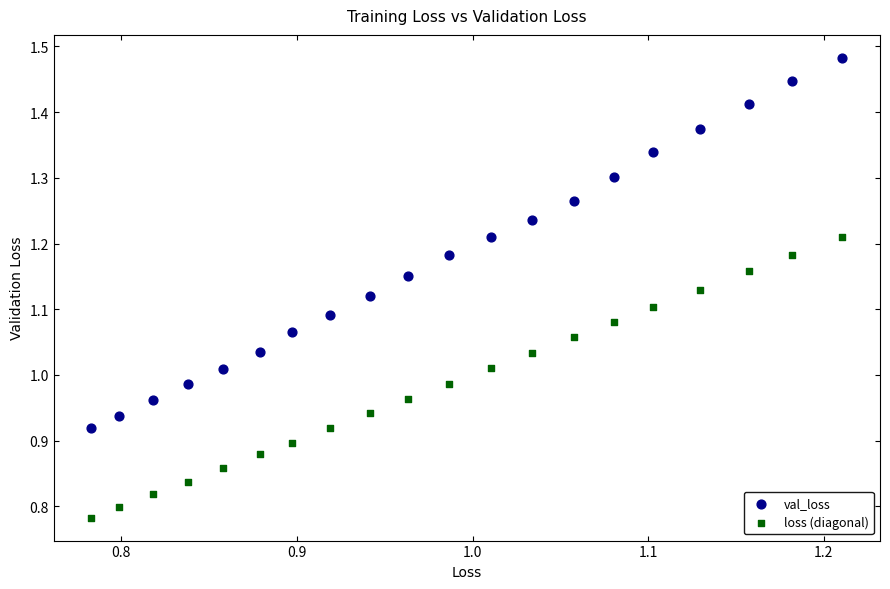

Which series contains the lowest Y value?

loss (diagonal)